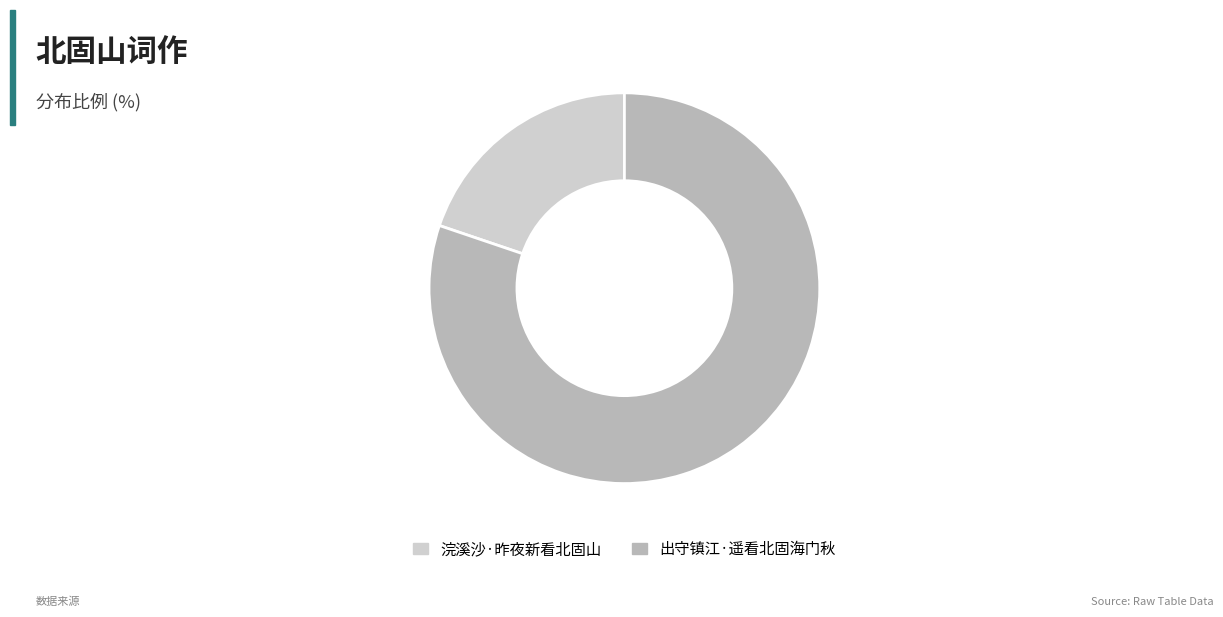

Combined, do 浣溪沙·昨夜新看北固山 and 出守镇江·遥看北固海门秋 account for over 50%?

Yes